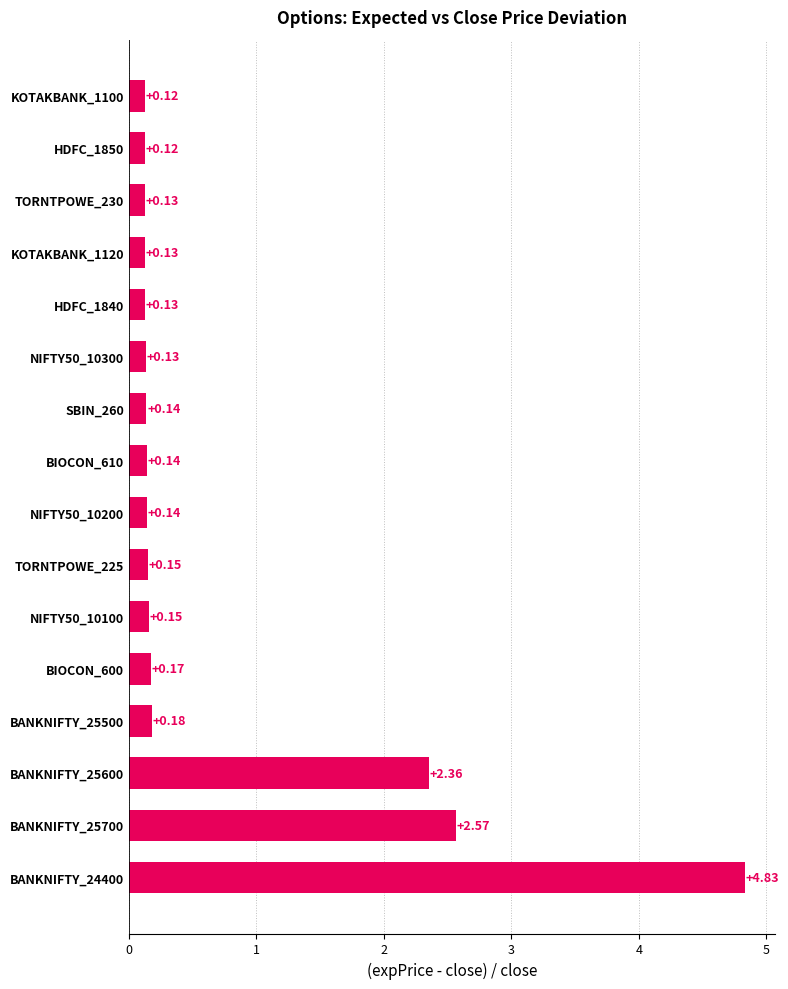

Between TORNTPOWE_225 and BANKNIFTY_24400, which is larger?

BANKNIFTY_24400